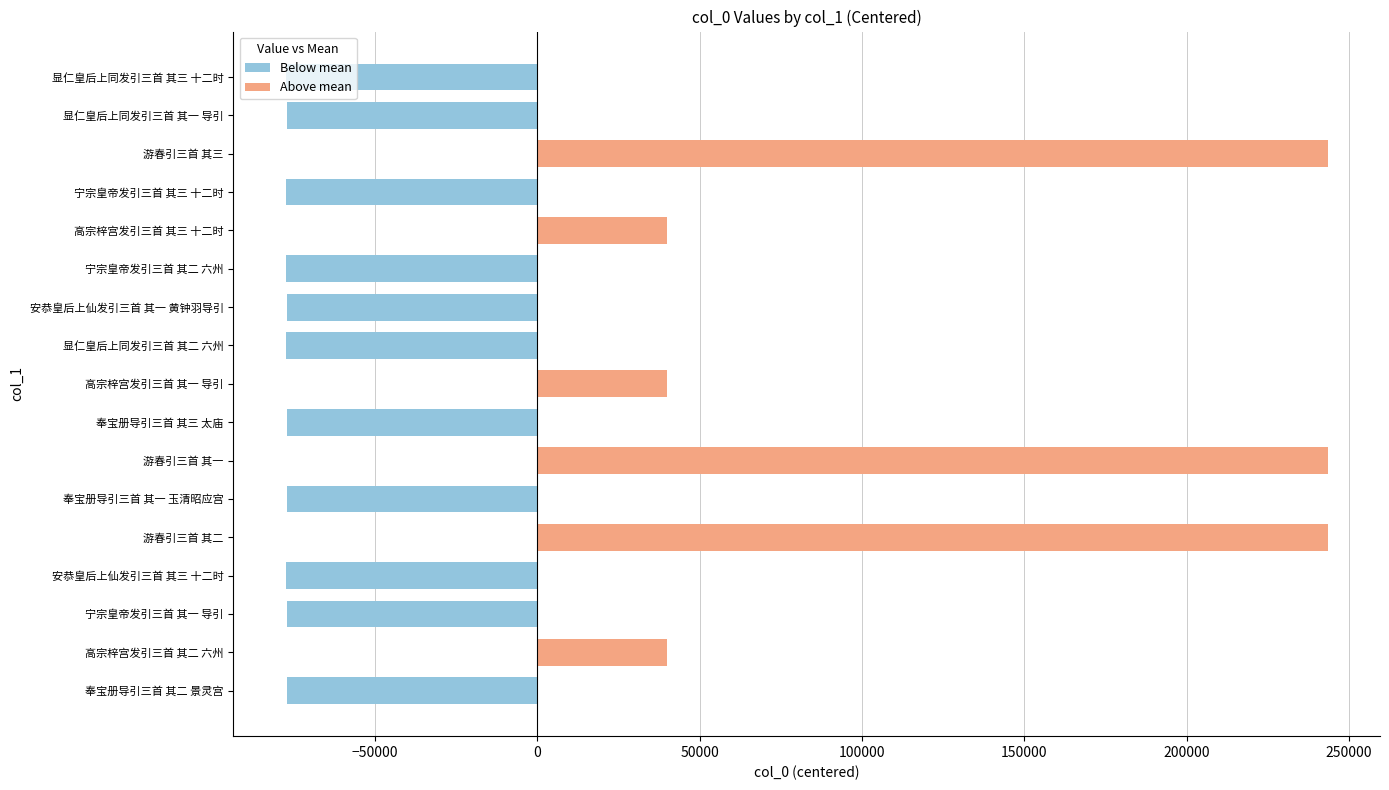

Is it true that the value at 奉宝册导引三首 其二 景灵宫 is -77126.9?

True